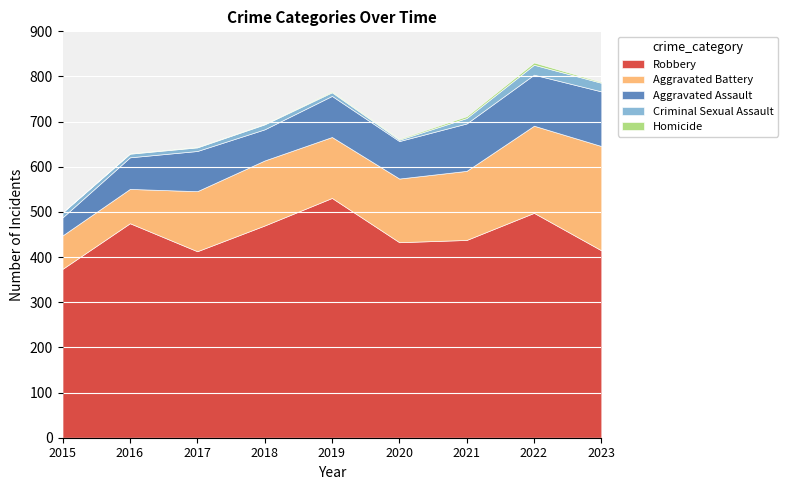

Reading left to right, transcribe all the data shown in this chart.

Aggravated Assault: 40	70	89	69	91	83	105	113	121
Aggravated Battery: 74	76	133	144	135	141	153	193	231
Criminal Sexual Assault: 11	8	8	11	8	3	12	22	19
Homicide: 0	1	1	1	2	2	4	5	2
Robbery: 374	475	413	470	531	433	438	498	415